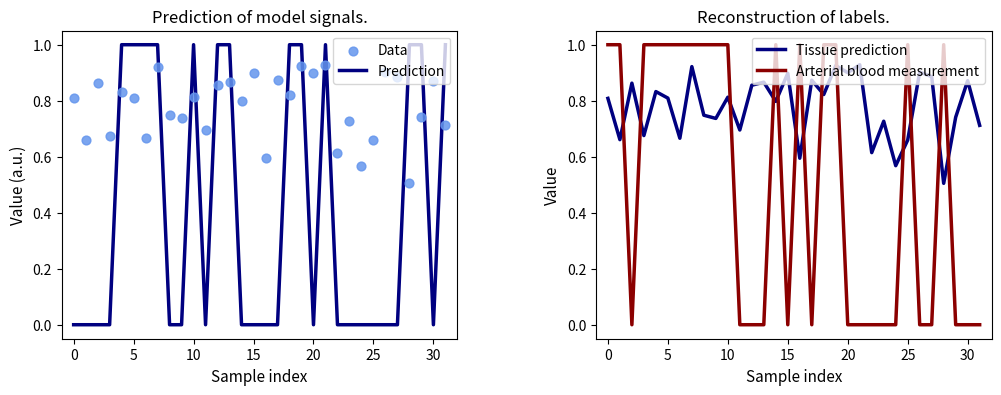

How many intersections are there between Arterial blood measurement and Tissue prediction?

13